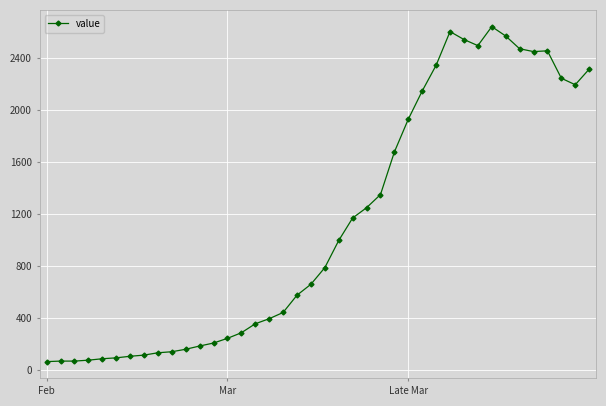

True or false: there are more than 1 points higher than both neighbors.

True